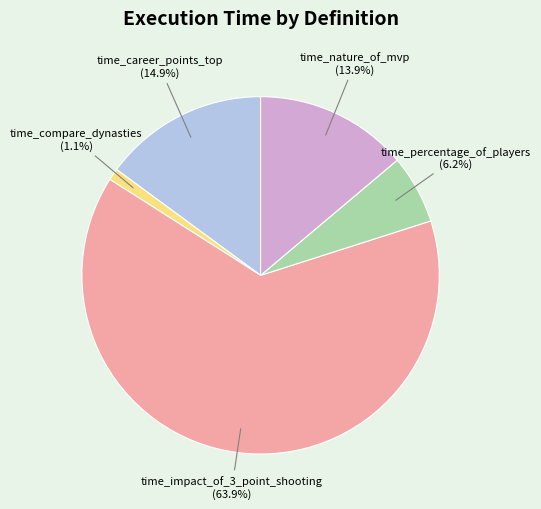

Does time_impact_of_3_point_shooting account for over 50% of the chart?

Yes